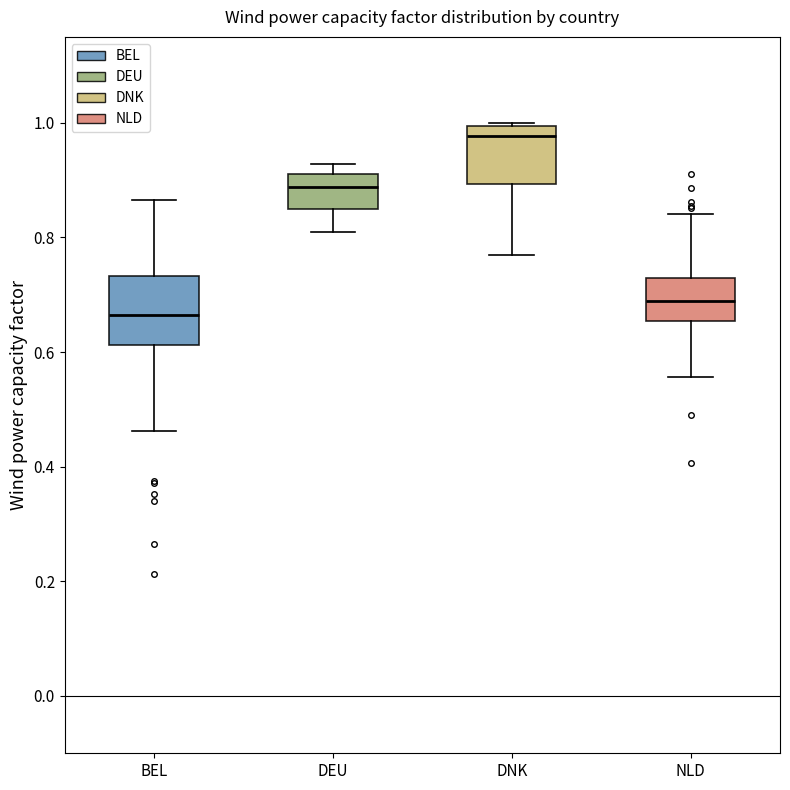

Reading left to right, read every box against the y-axis: the position of its median line, the range the box covers, and the ends of its whiskers. The values are not printed on the chart, so give them approximately, as read against the axis.

BEL: median 0.66, box 0.62 to 0.74, whiskers 0.46 to 0.86
DEU: median 0.88, box 0.84 to 0.92, whiskers 0.80 to 0.92 (just above the box's upper edge)
DNK: median 0.98, box 0.90 to 1.00, whiskers 0.76 to 1.00
NLD: median 0.68, box 0.66 to 0.72, whiskers 0.56 to 0.84